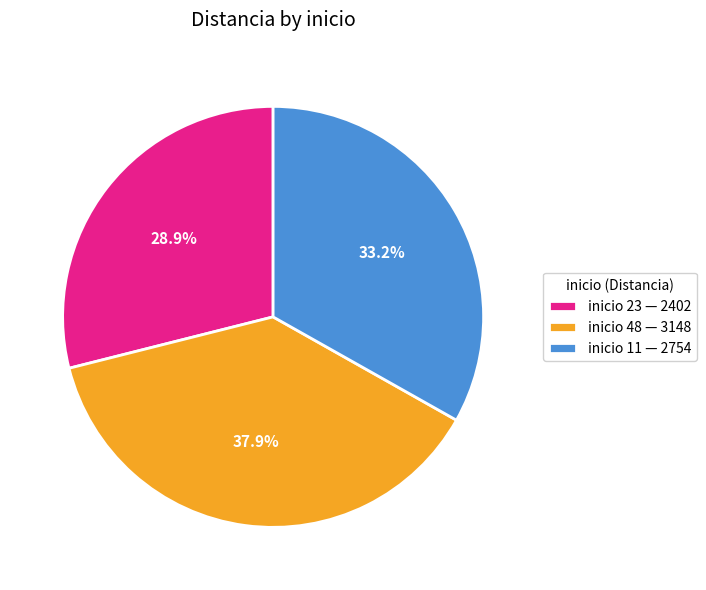

Approximately how many times larger is the value at inicio 11 — 2754 compared to inicio 23 — 2402?

1.1